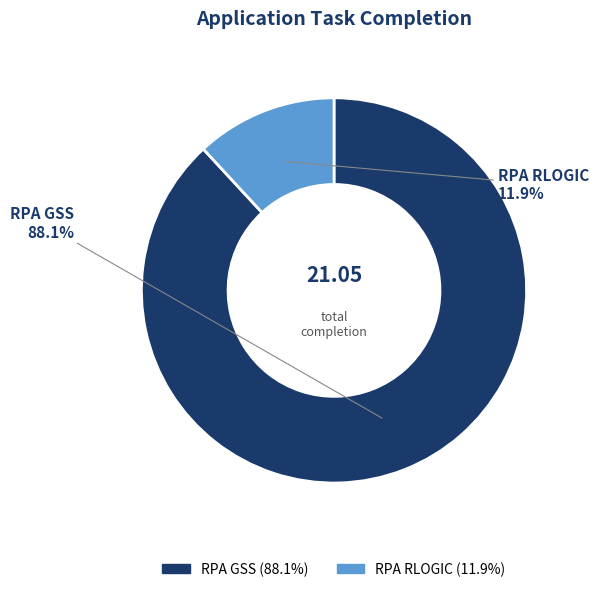

Is there a majority slice in this chart?

Yes